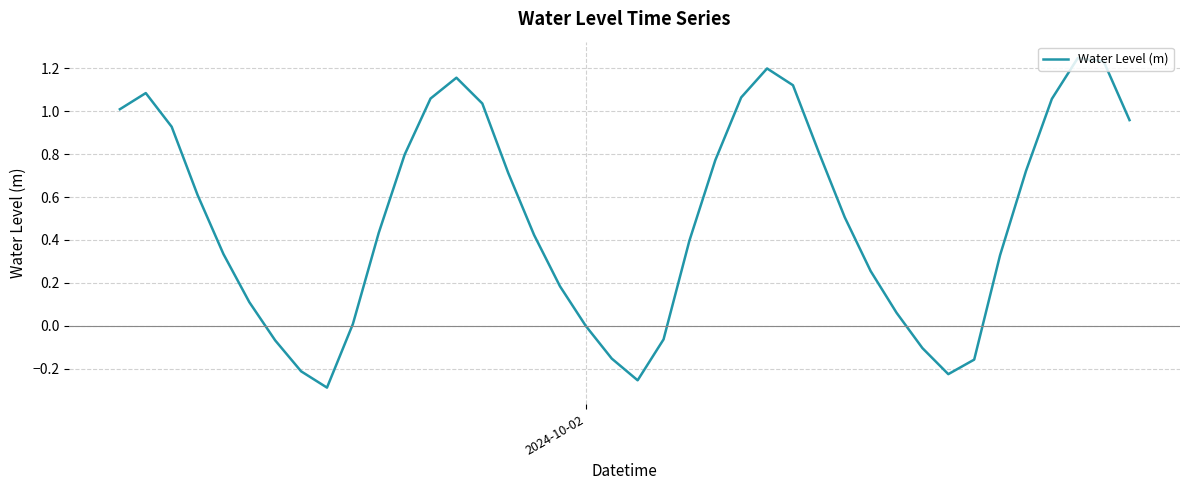

What is the difference between the maximum and minimum values?

1.5